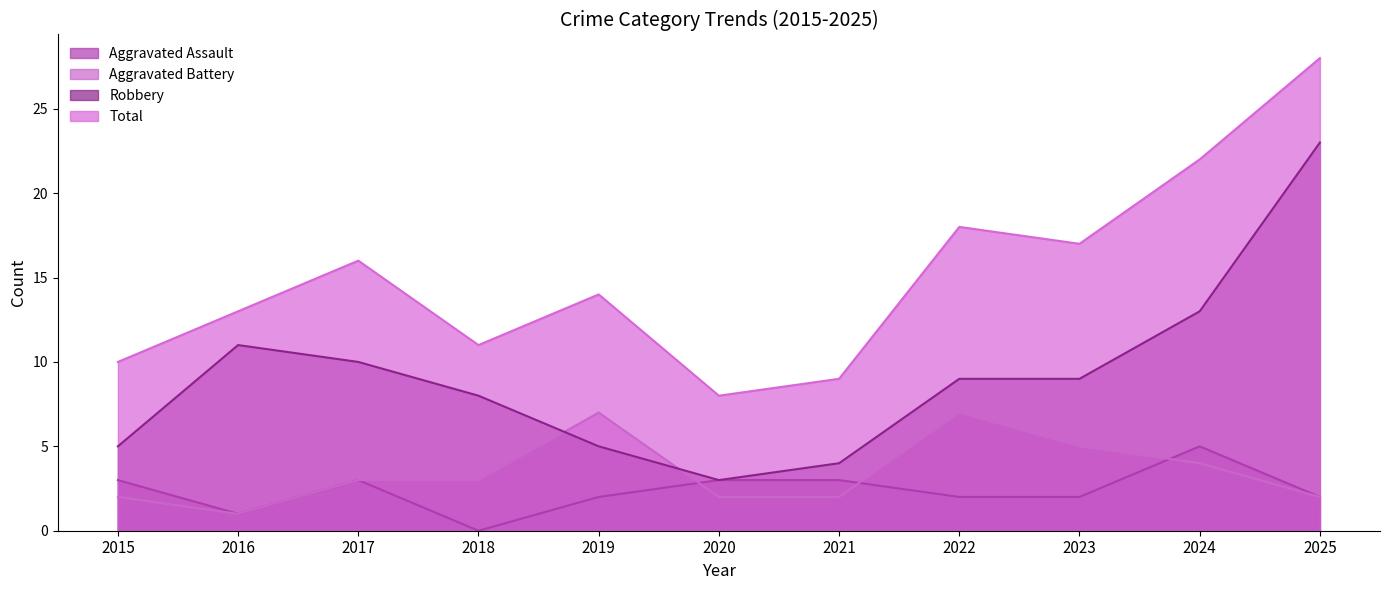

Which series has the largest total across all categories?

Total